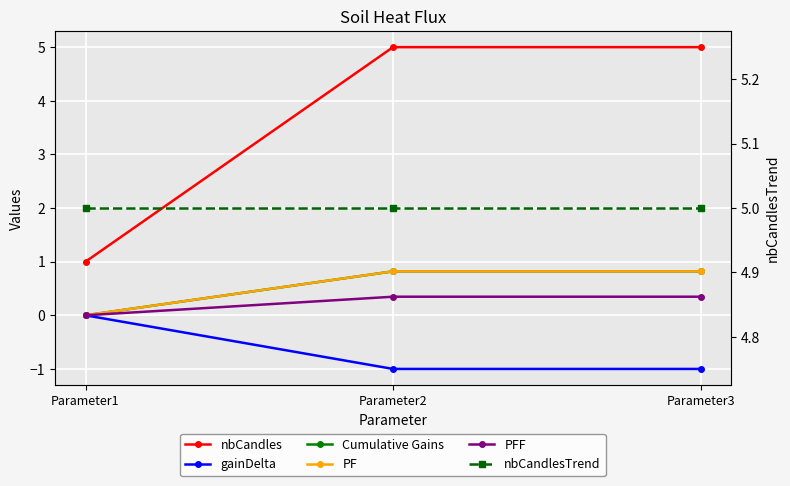

At how many categories does at least one series exceed 2?

3